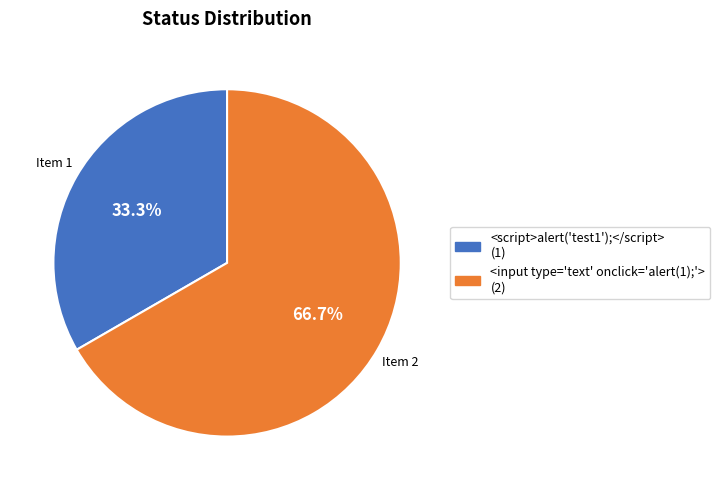

Count the number of slices in the pie.

2